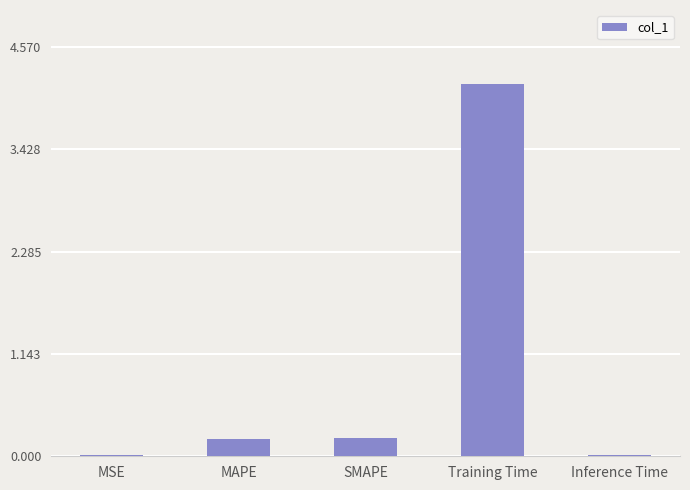

Is it true that the value at MSE is 0.0?

True